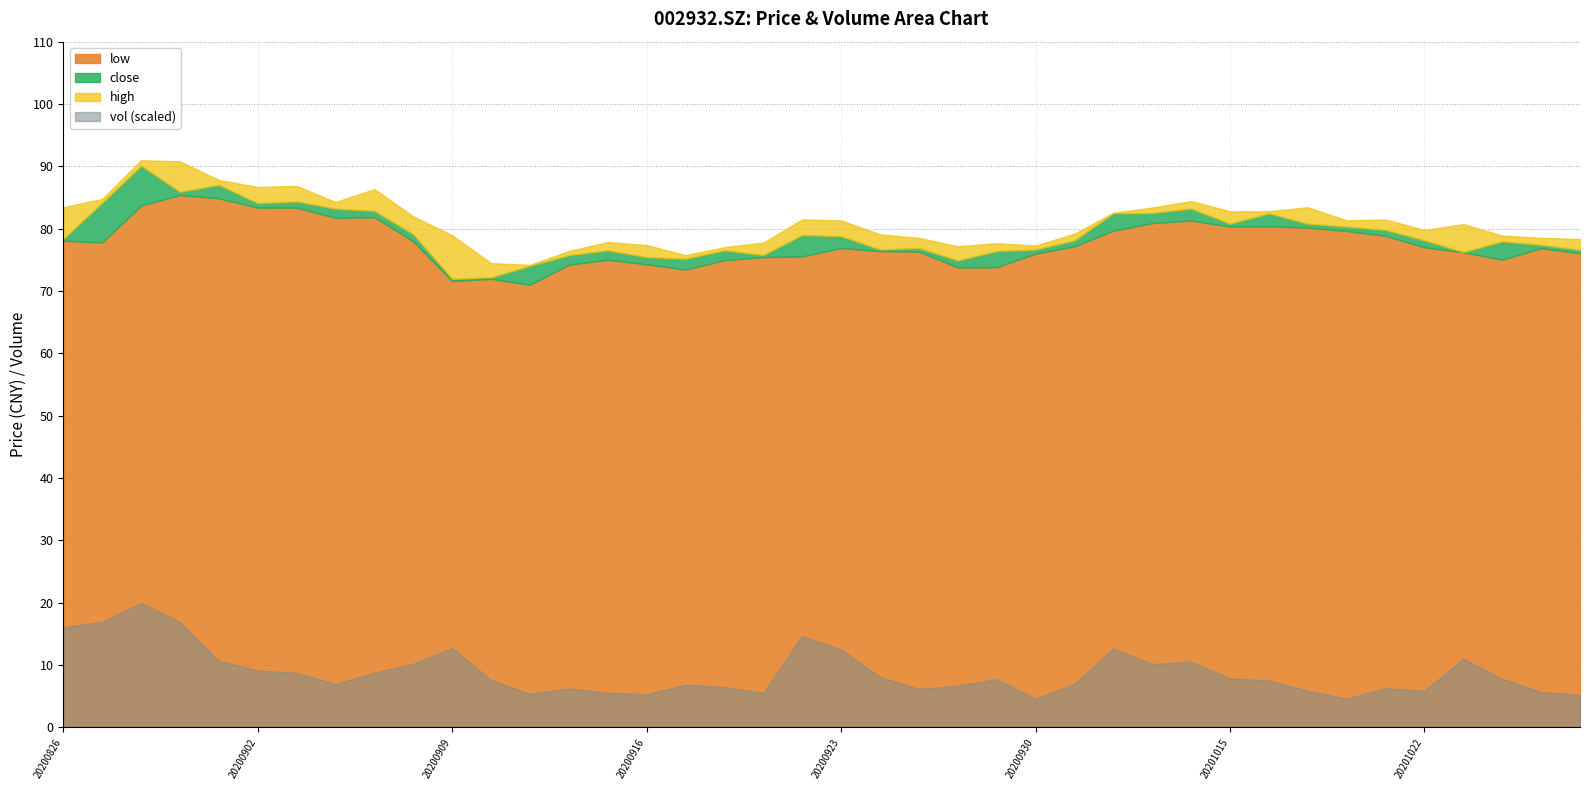

At which category does low reach its first local peak?

20200831